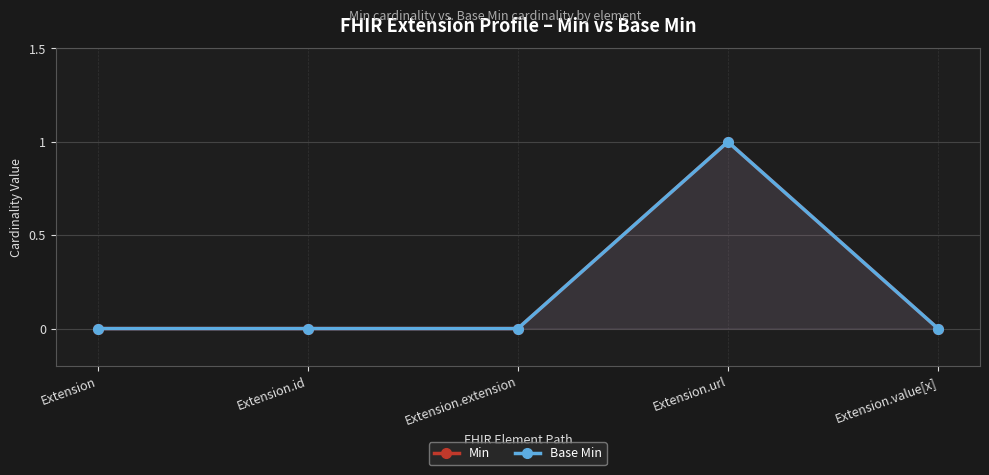

The value of Min at Extension.value[x] is 0. True or false?

True